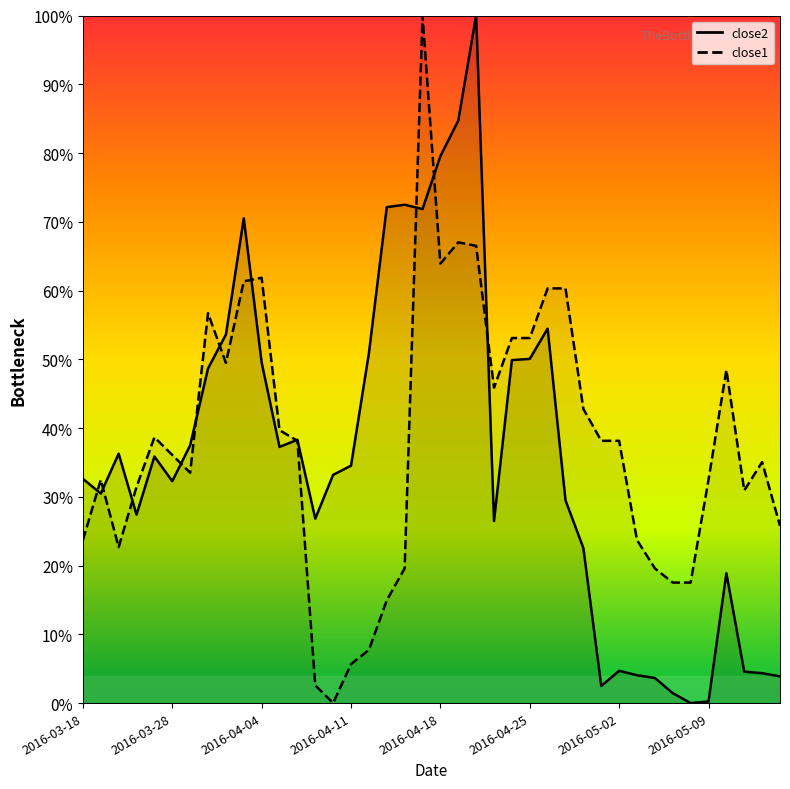

How many values in the close2 series exceed 34?

20